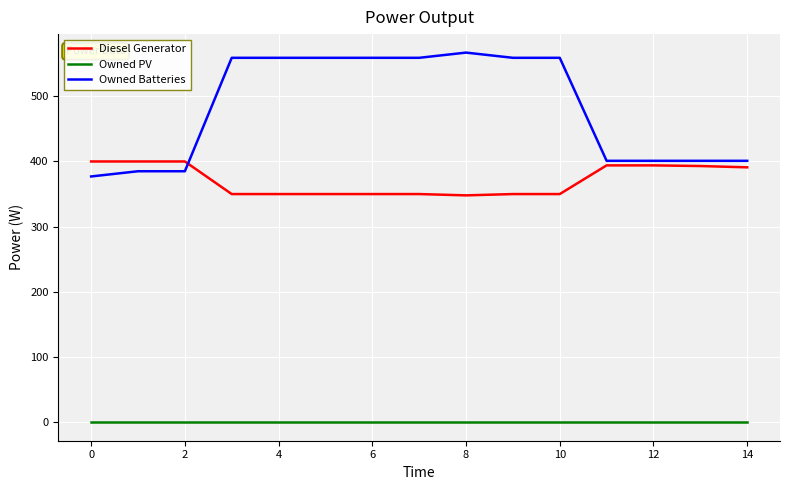

Rank the series by their average value, from highest to lowest.

Owned Batteries, Diesel Generator, Owned PV